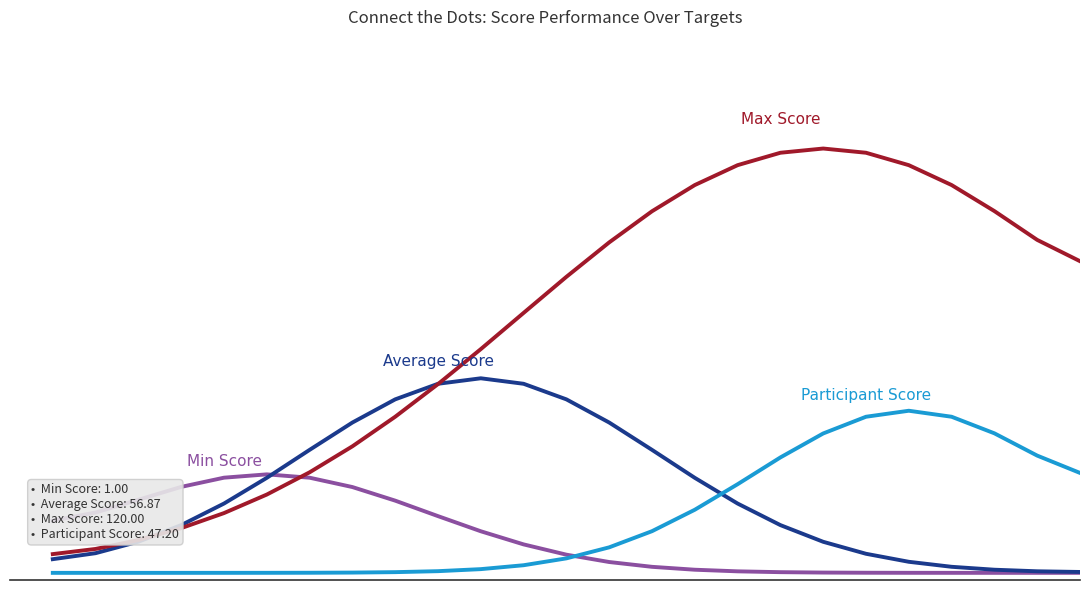

Is this an area chart (filled region under the line)?

No